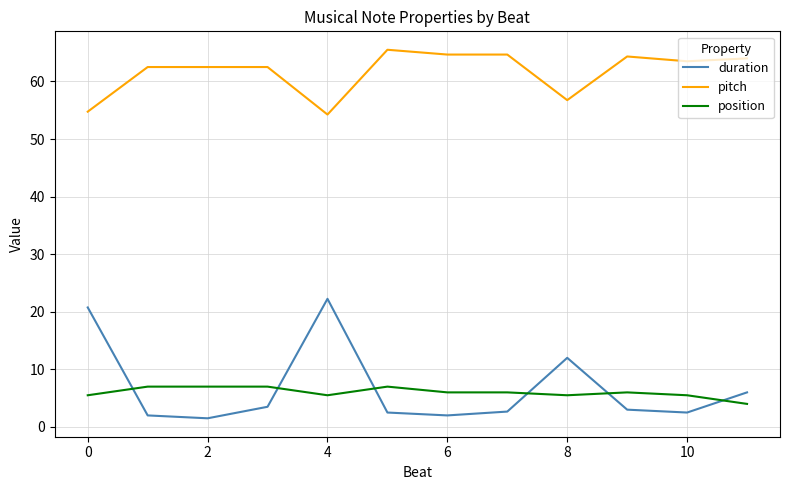

True or false: position and pitch intersect in this chart.

False